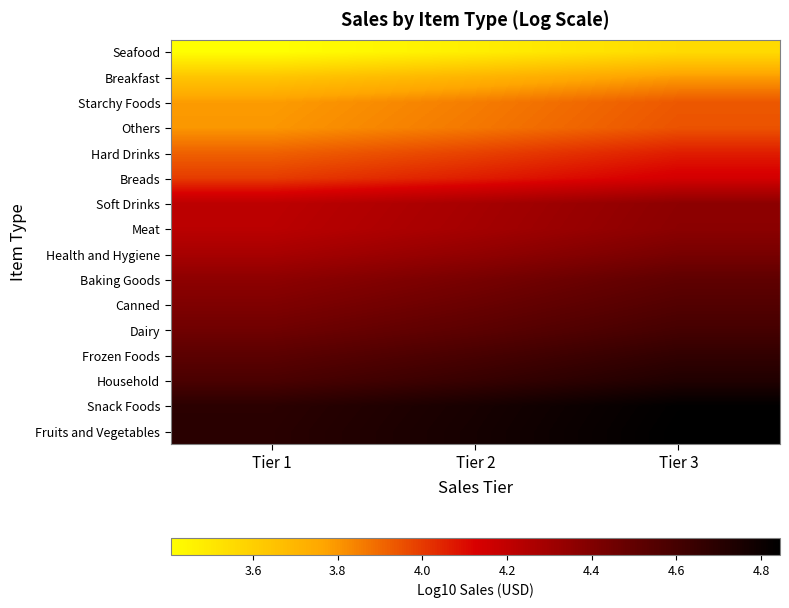

Which series has the largest total across all categories?

Fruits and Vegetables